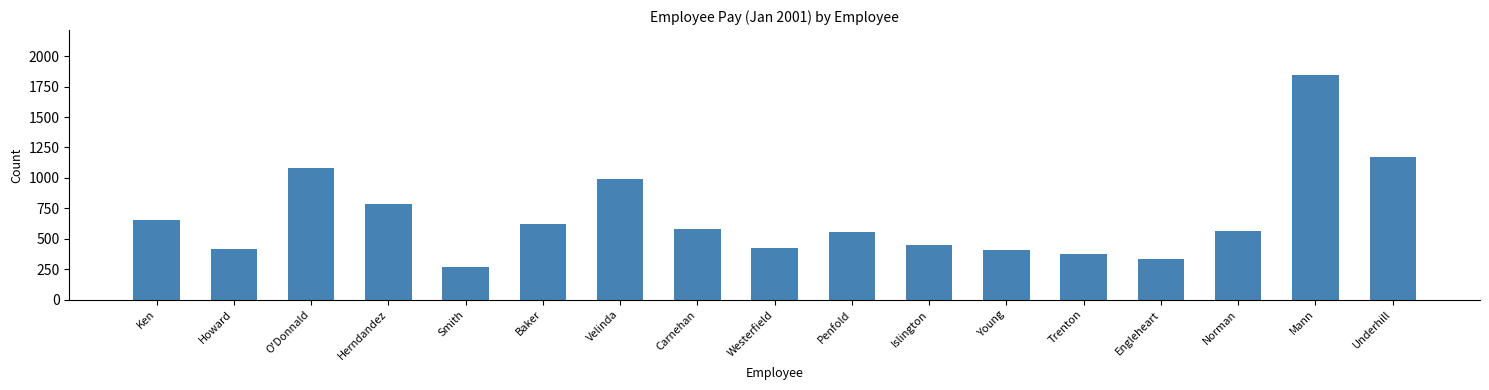

What is the smallest value displayed?

269.1